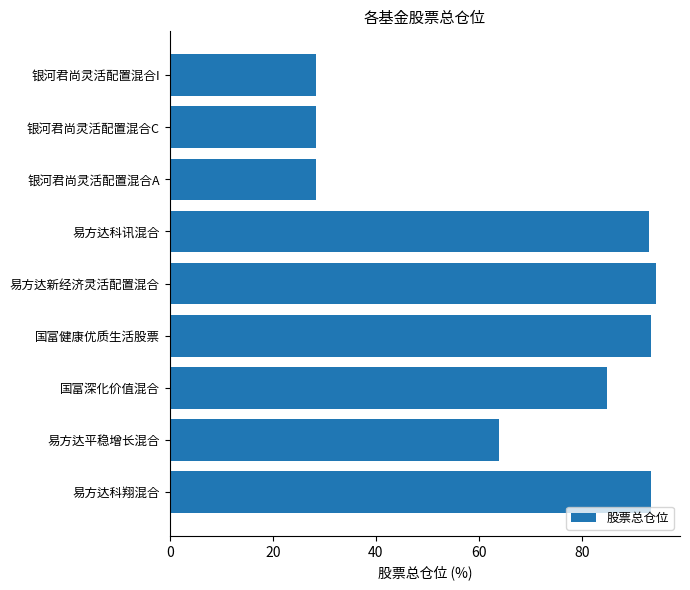

Where is the data nearest to the value 61?

易方达平稳增长混合